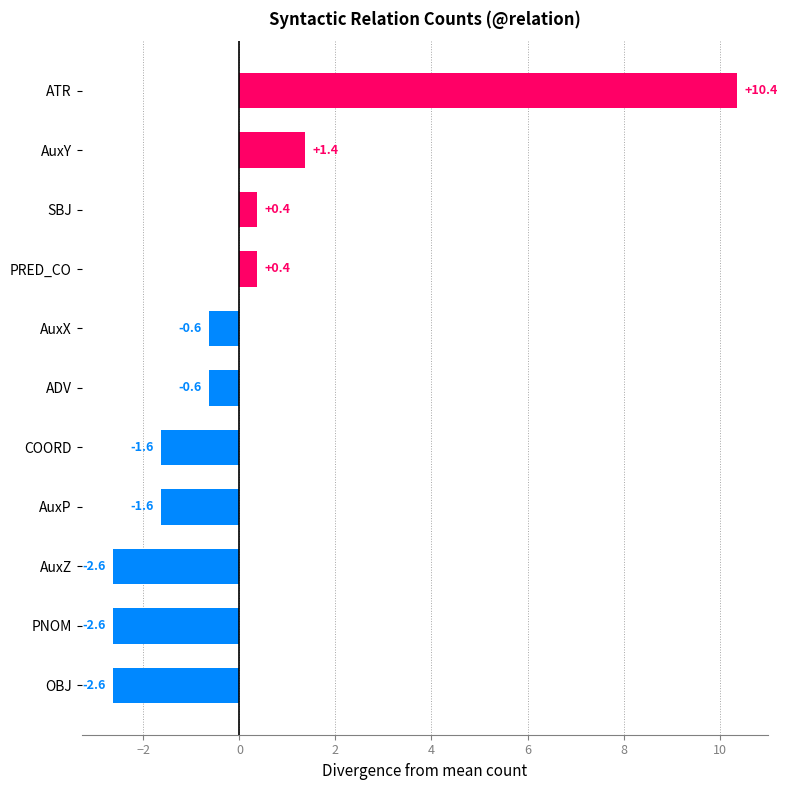

What is the smallest value displayed?

-2.6